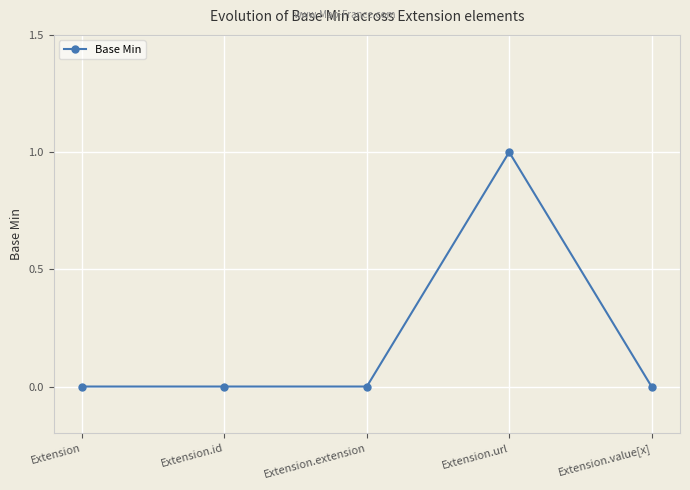

What is the value of the 4th point from the left?

1